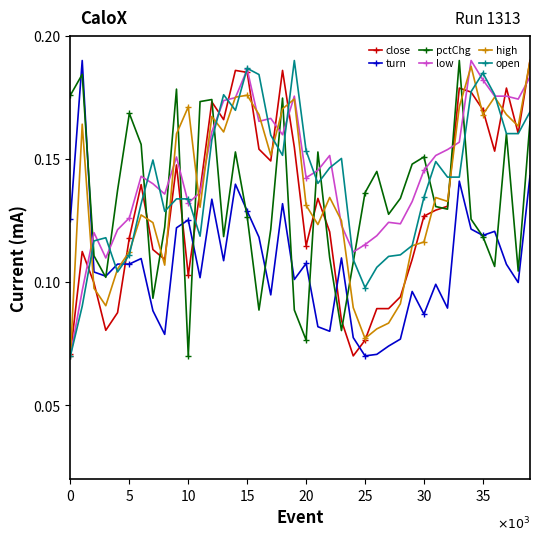

Which series ends up on top after the final intersection of high and open?

high